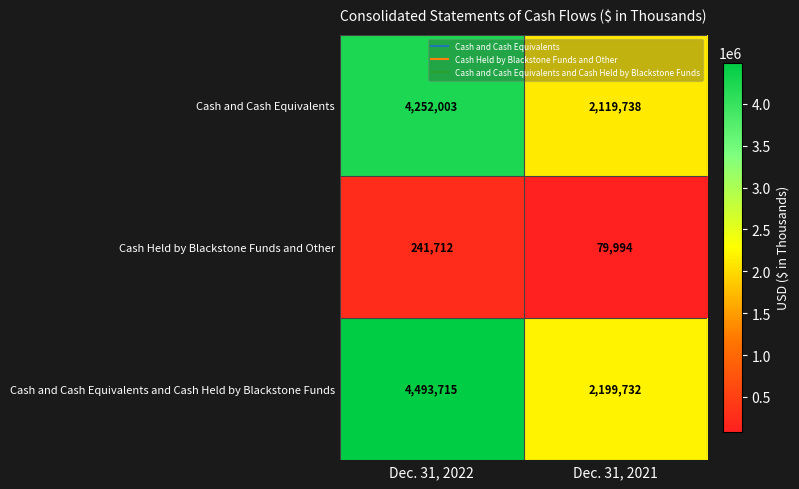

Rank the series by their maximum value, from lowest to highest.

Cash Held by Blackstone Funds and Other, Cash and Cash Equivalents, Cash and Cash Equivalents and Cash Held by Blackstone Funds